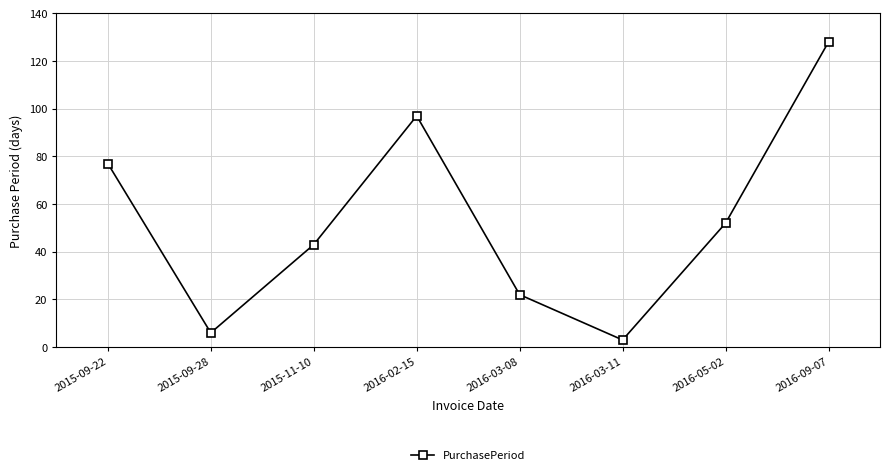

What is the smallest value displayed?

3